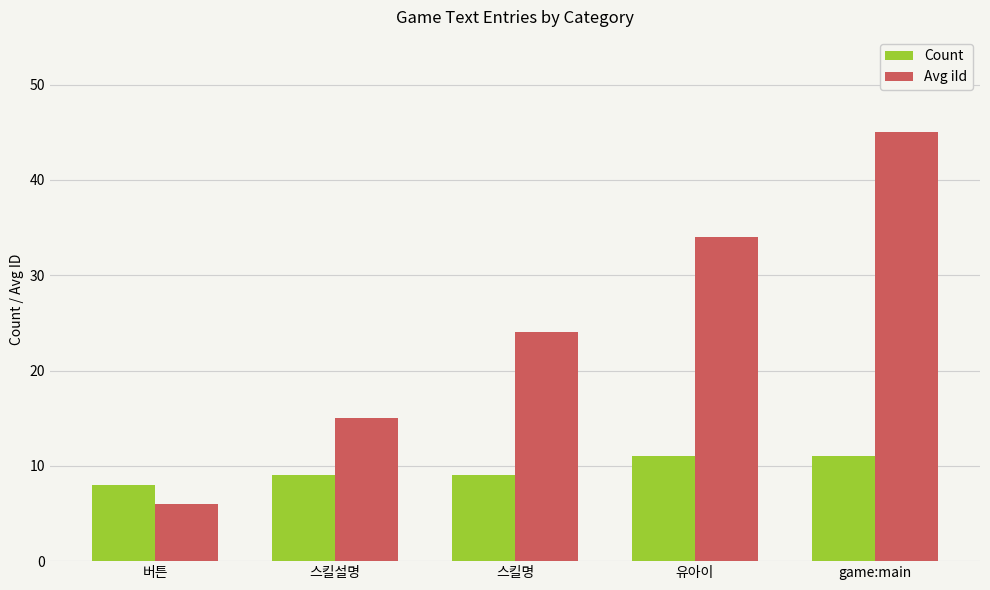

What is the total value across all series at 유아이?

45